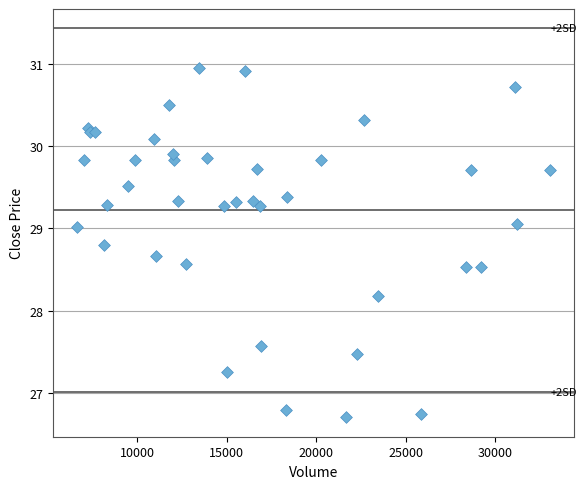

What Y value in the scatter plot is closest to 28?

28.2